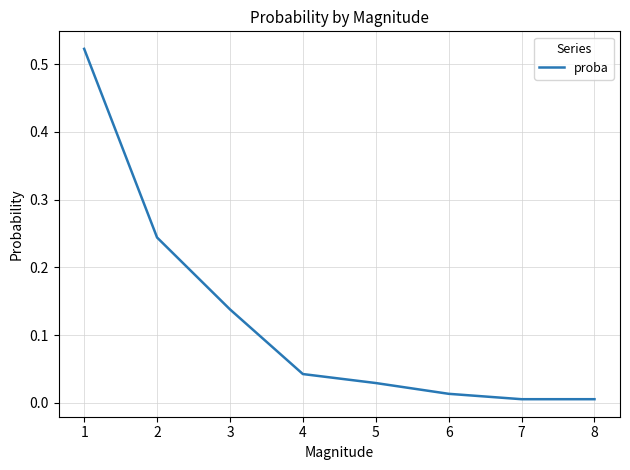

True or false: the data shows 0.1 at 5.

False